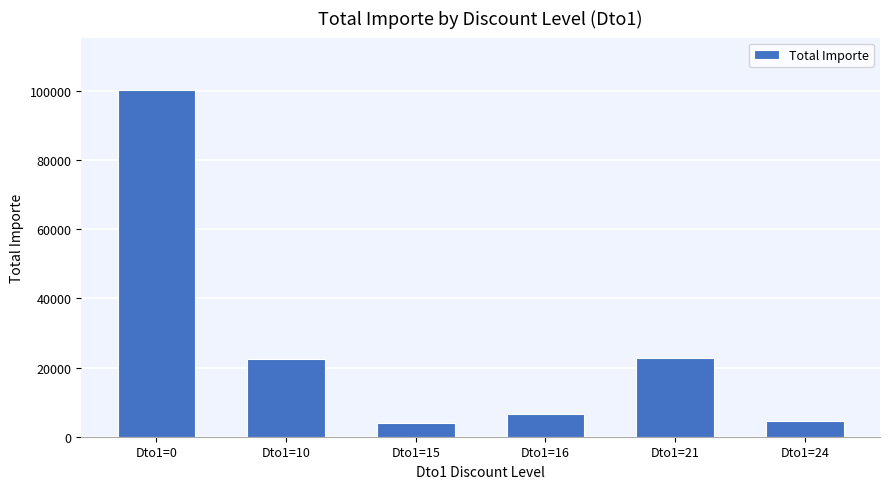

What is the sum of all values?

160877.9